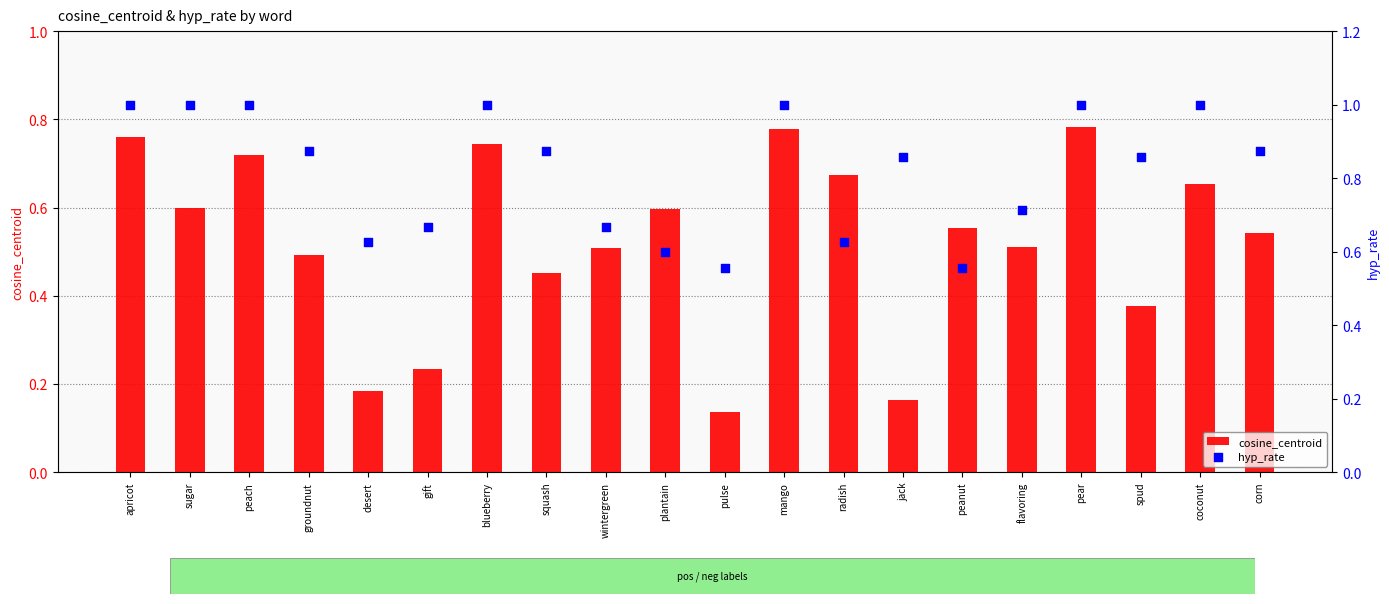

Which series has the widest spread of Y values?

cosine_centroid